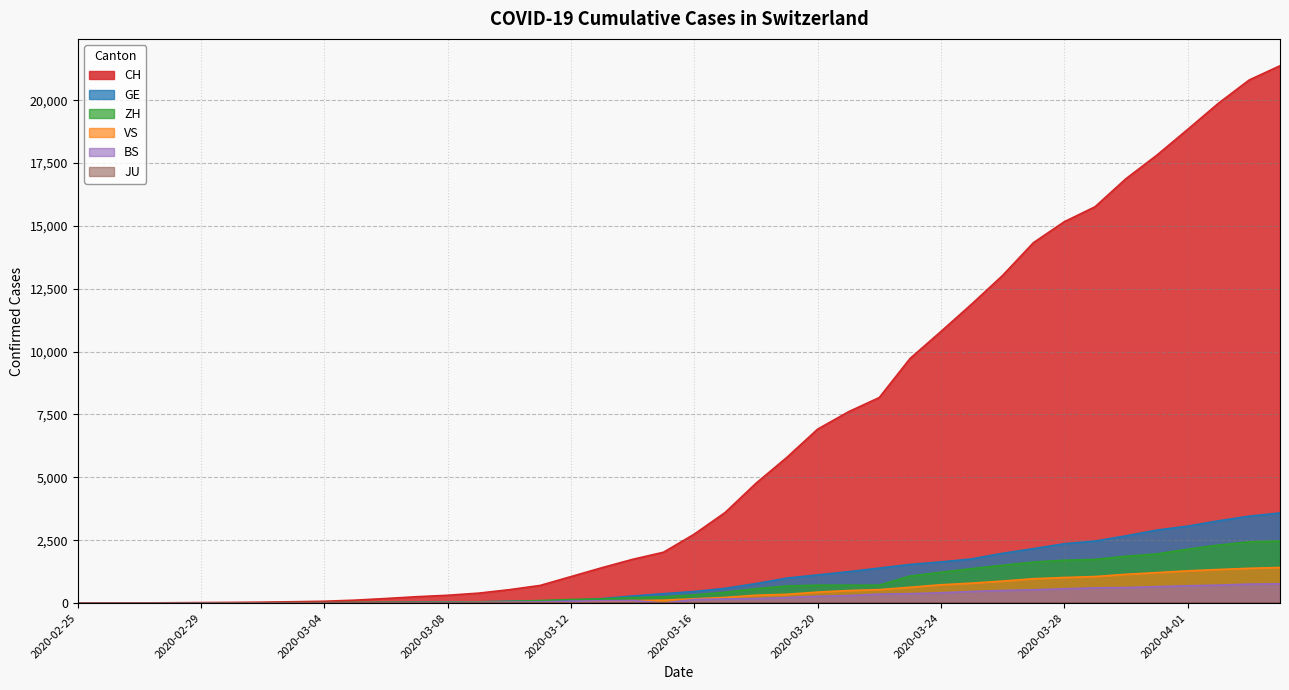

Is it true that CH equals 109 at 2020-03-04?

False